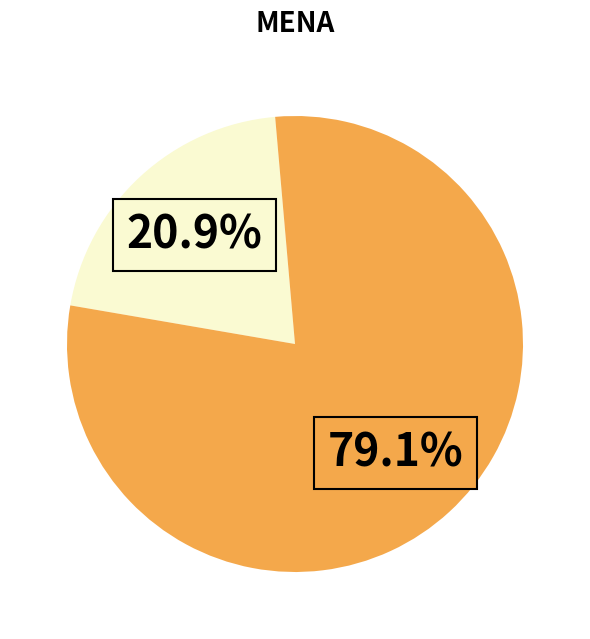

Does any single category account for the majority?

Yes